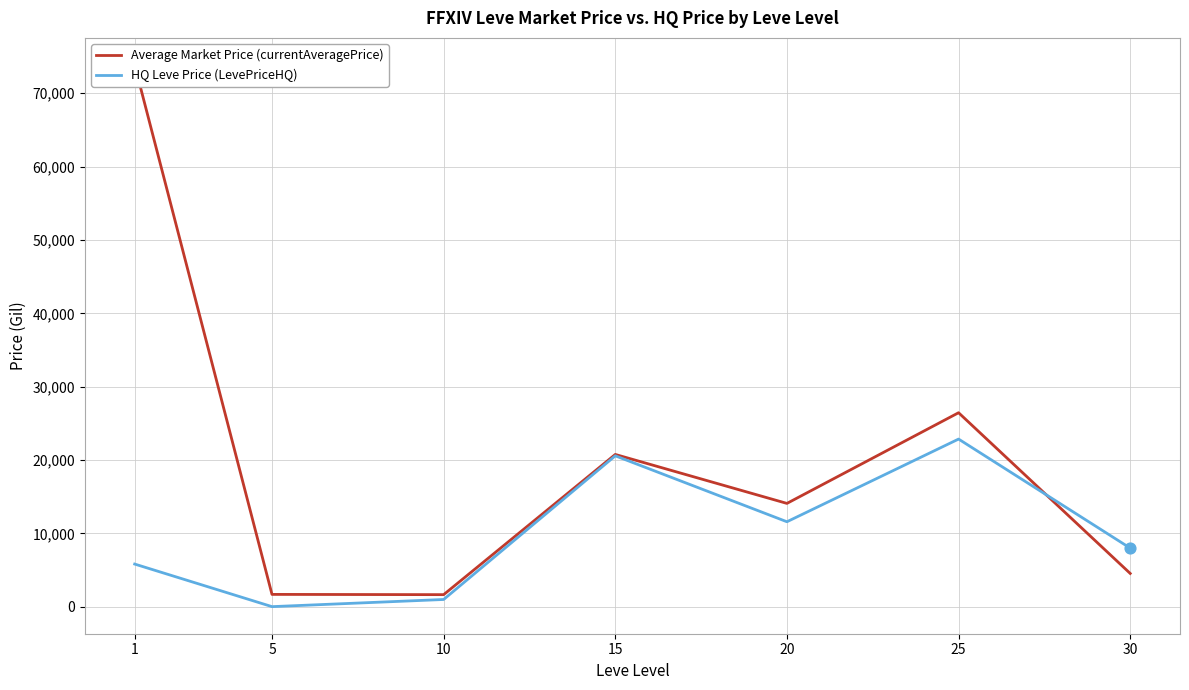

Which series reaches the maximum Y coordinate?

Average Market Price (currentAveragePrice)